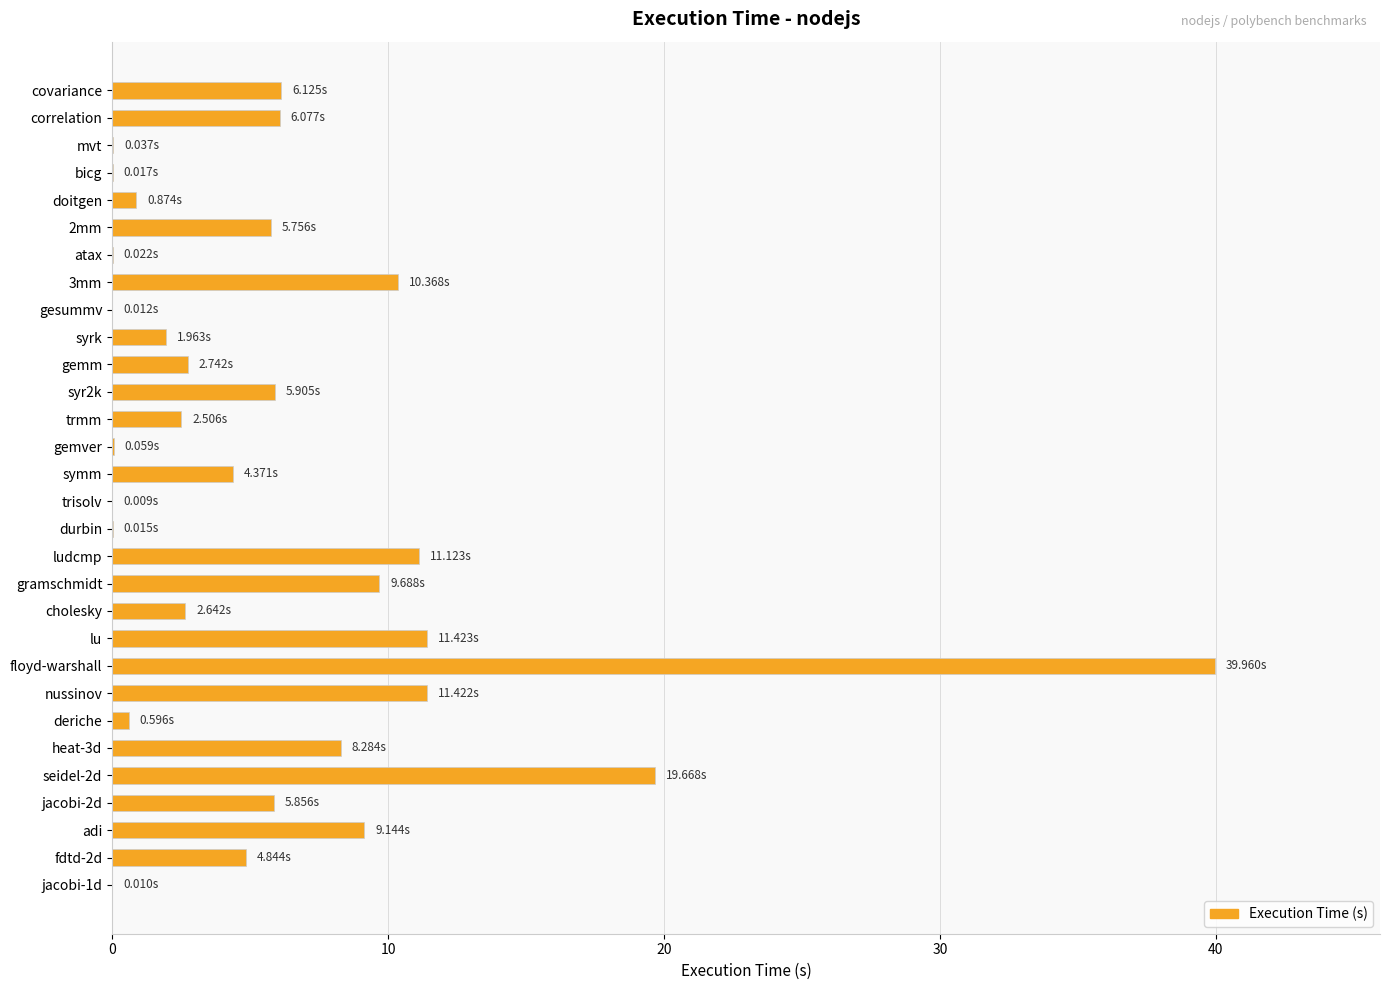

What is the sum of the values at covariance and adi?

15.3